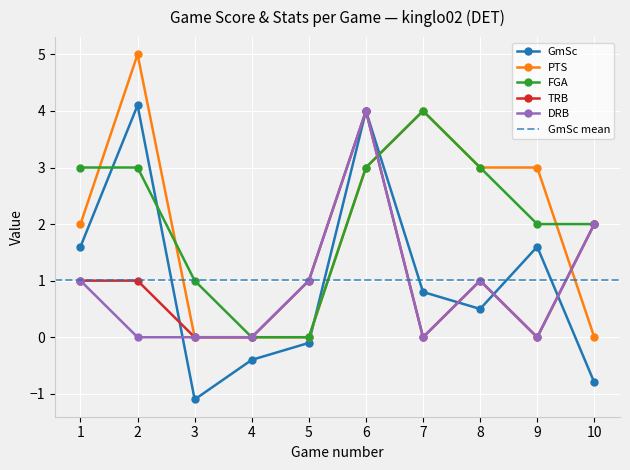

What is the difference between the DRB values at 6 and 8?

3.0